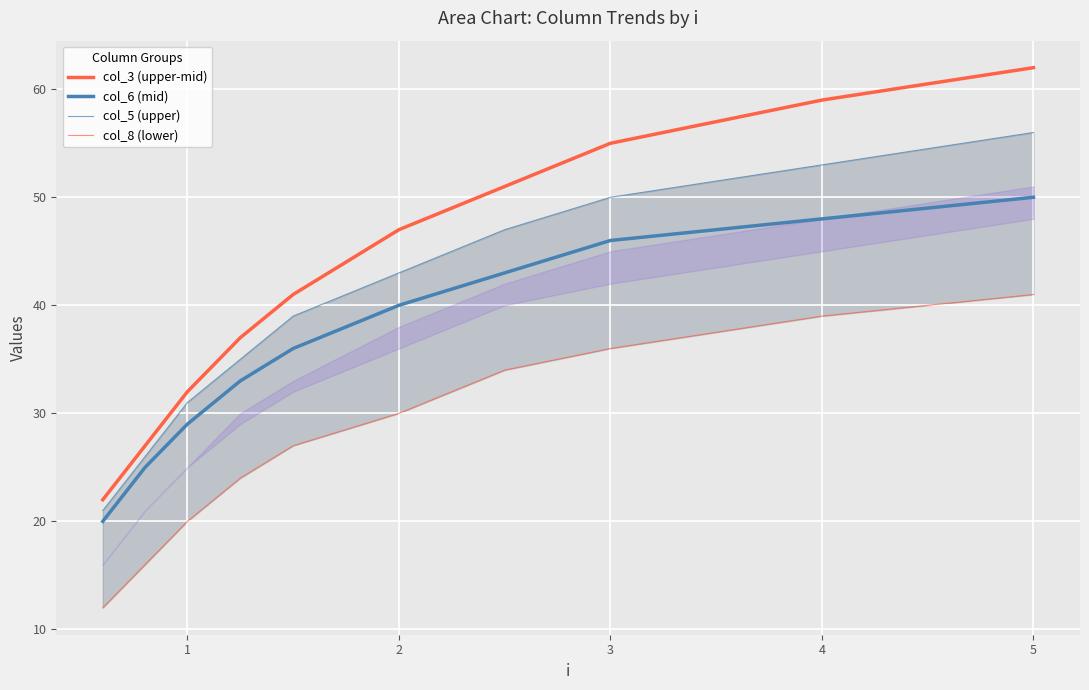

What is the maximum value shown in the chart?

62